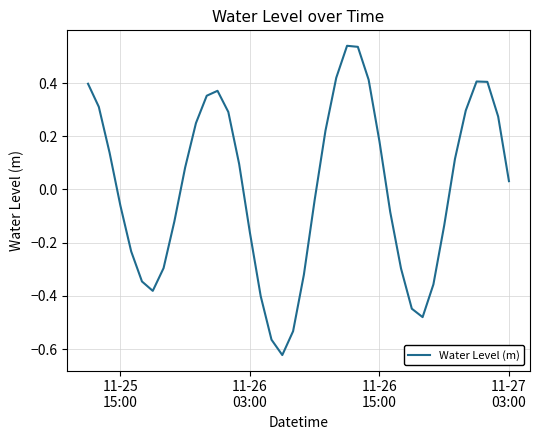

What is the difference between the maximum and minimum values?

1.2